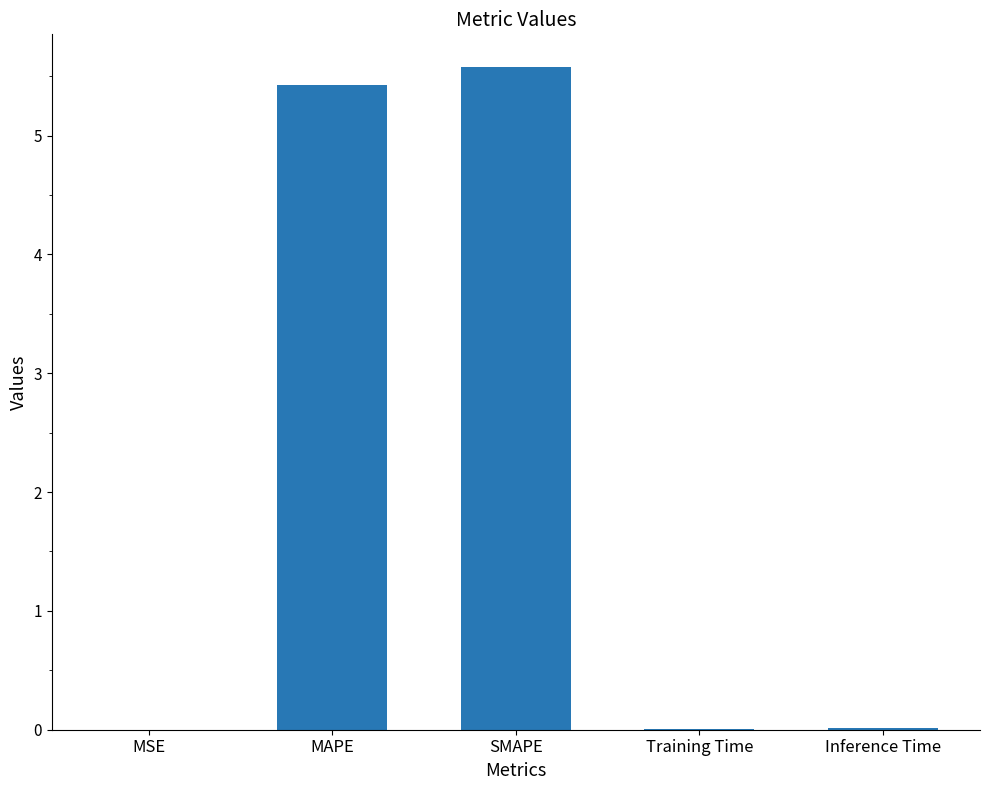

Is it true that the value at SMAPE is 5.6?

True